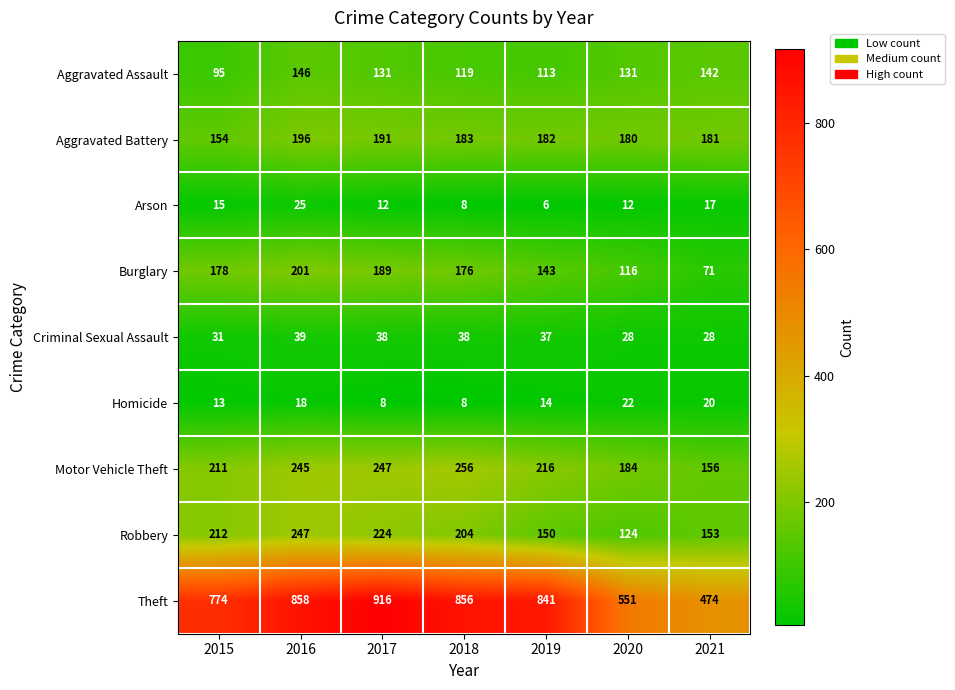

What is the difference between the maximum and minimum values in the Motor Vehicle Theft series?

100